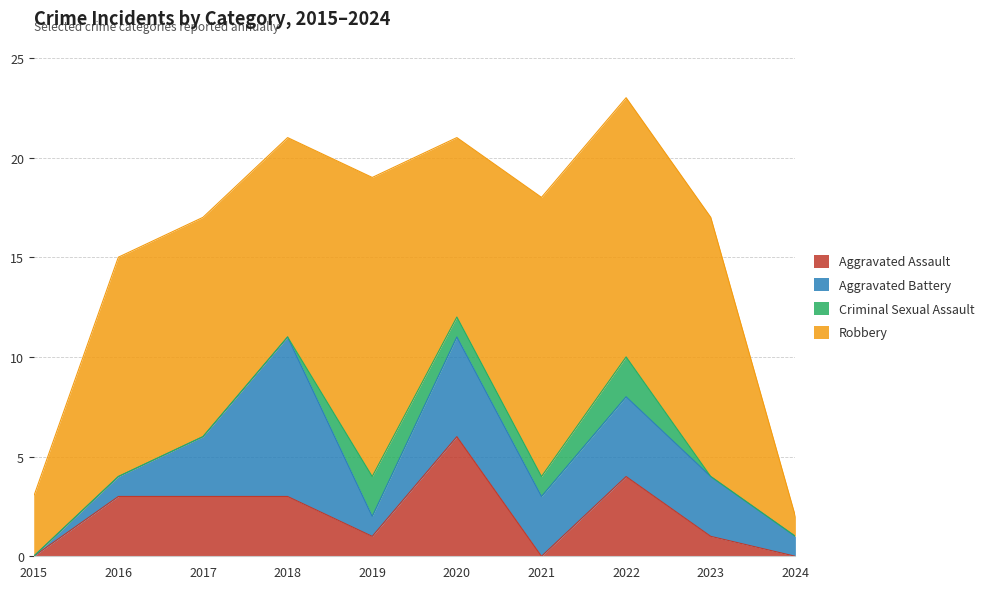

At which category is the sum across all series the highest?

2022